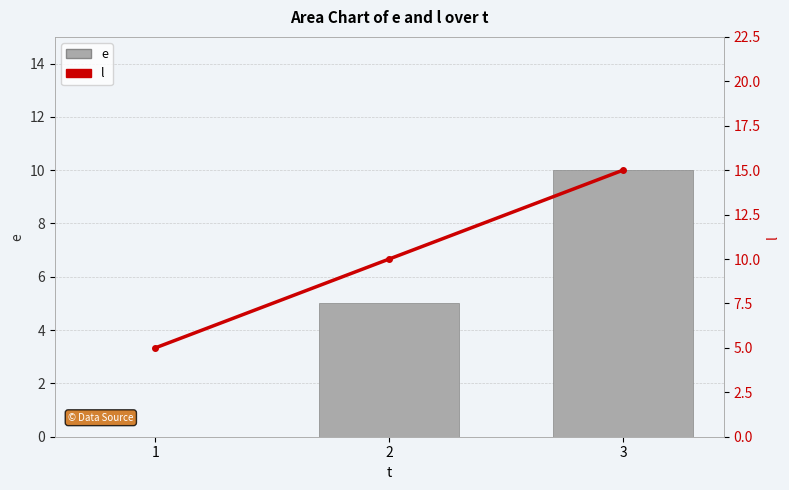

The l series shows 10 at 2. True or false?

True